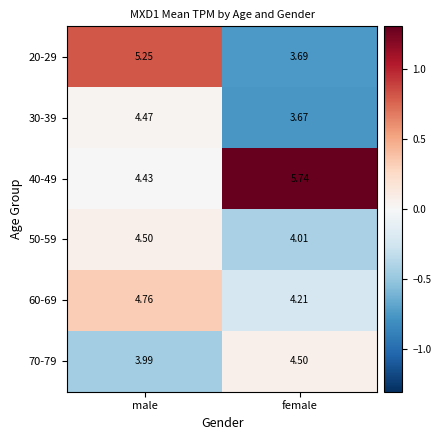

At which label does 70-79 first exceed 4?

female